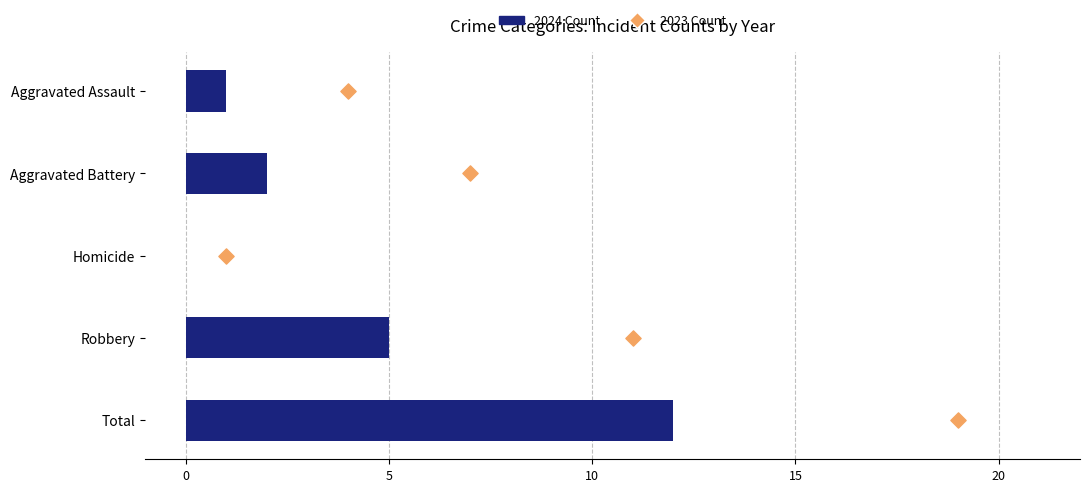

What are all the series names shown in the legend?

2024 Count, 2023 Count